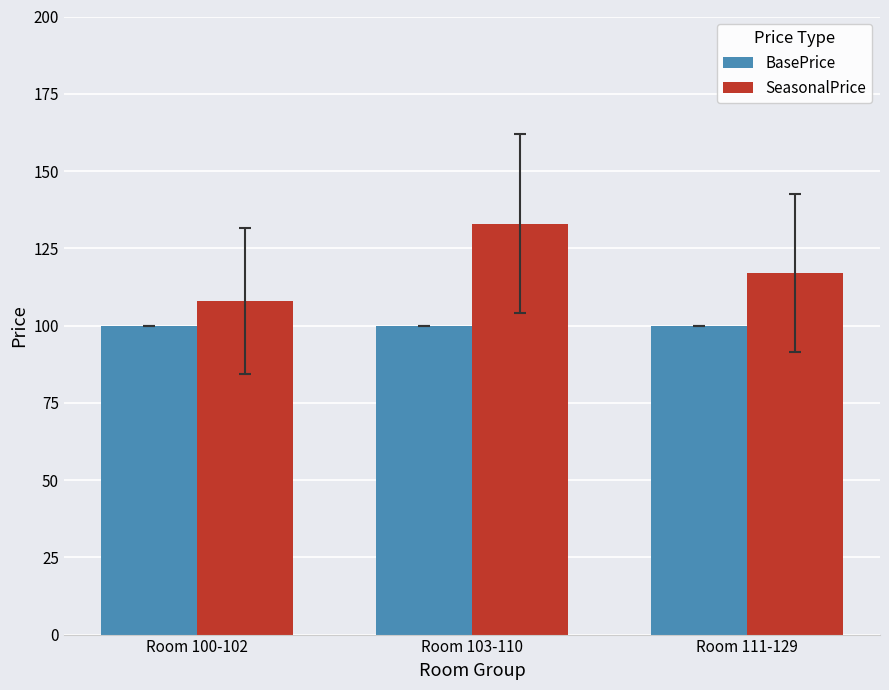

Does the chart contain any negative values?

No